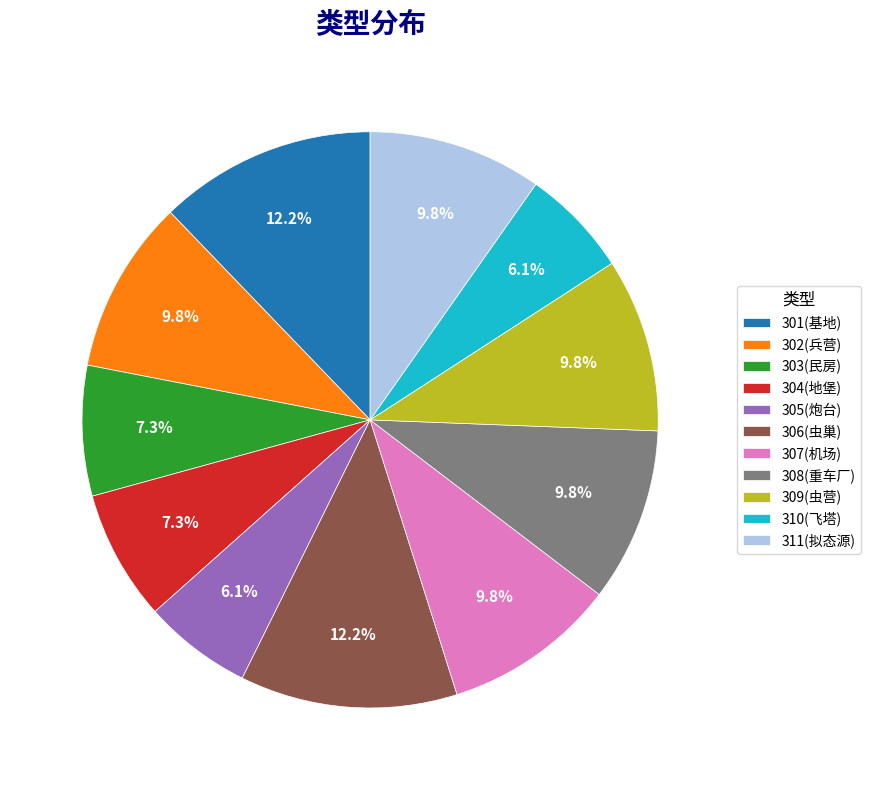

What is the ratio of the value at 303(民房) to the value at 305(炮台)?

1.2